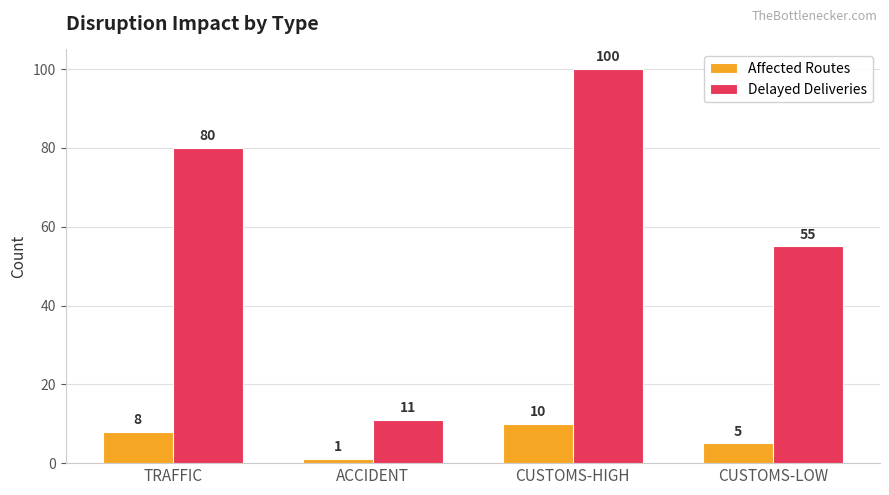

Which series has the largest total across all categories?

Delayed Deliveries